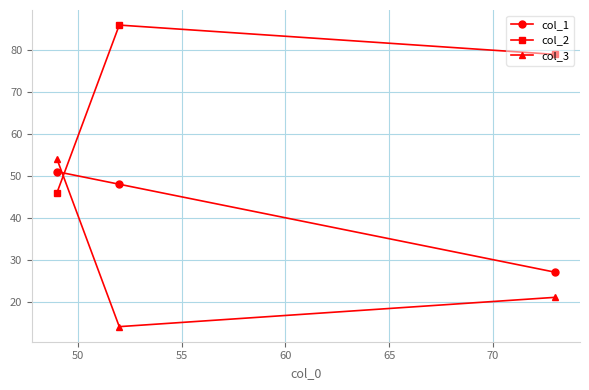

What is the difference between the second highest and minimum values in the col_1 series?

21